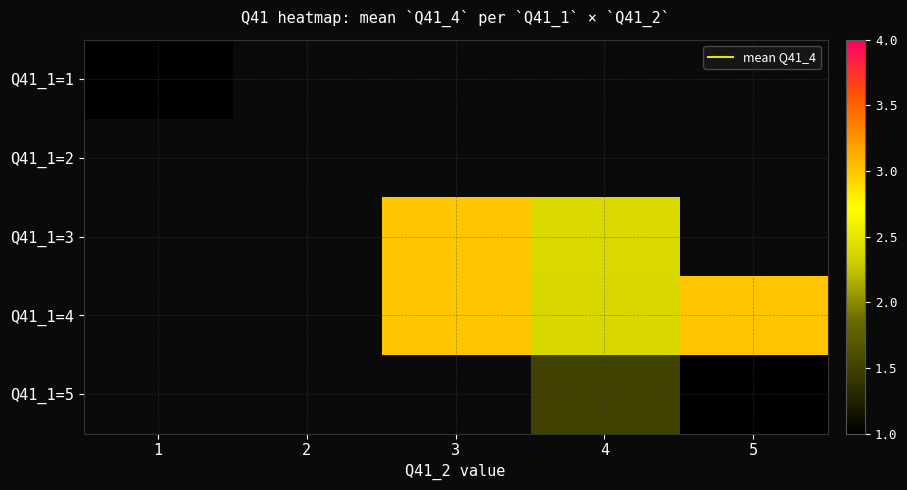

At which label is Q41_1=1 closest to 1?

1